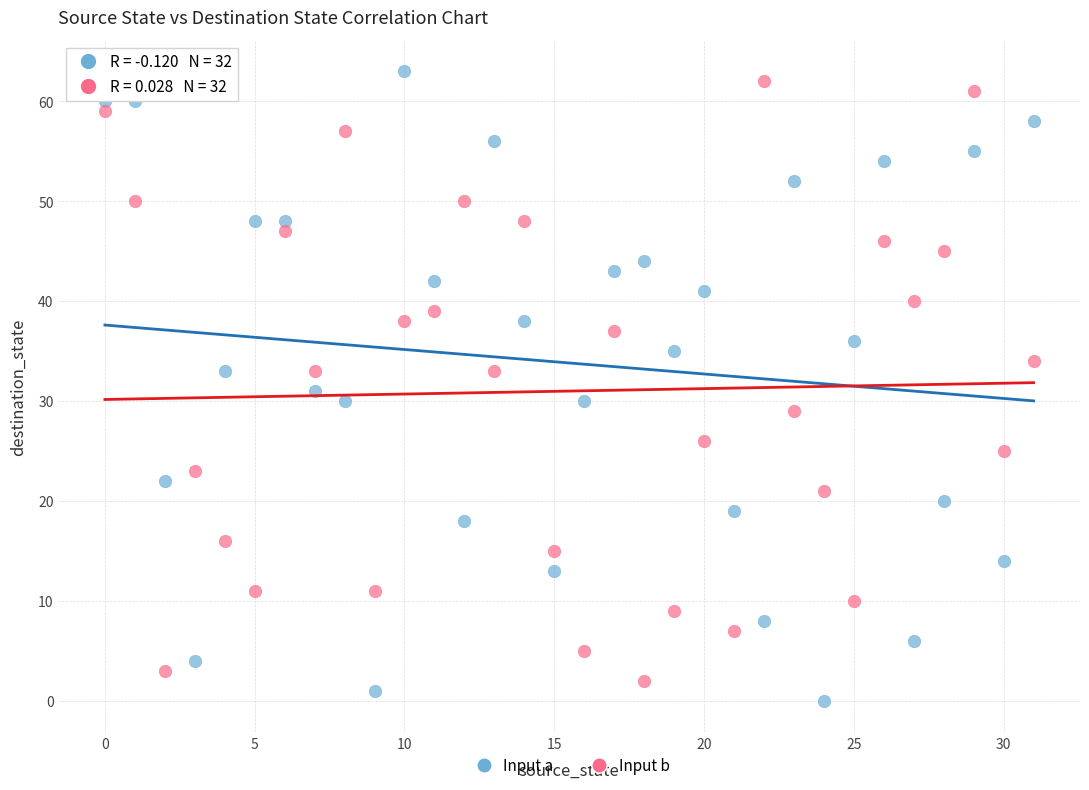

Across all data points, what is the range of Y values (max minus min)?

63